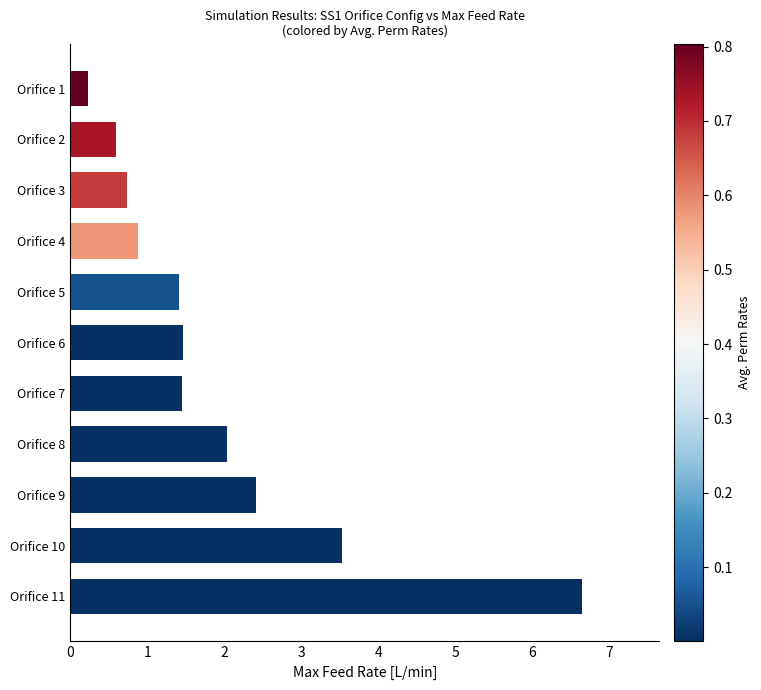

Count the number of categories in the chart.

11